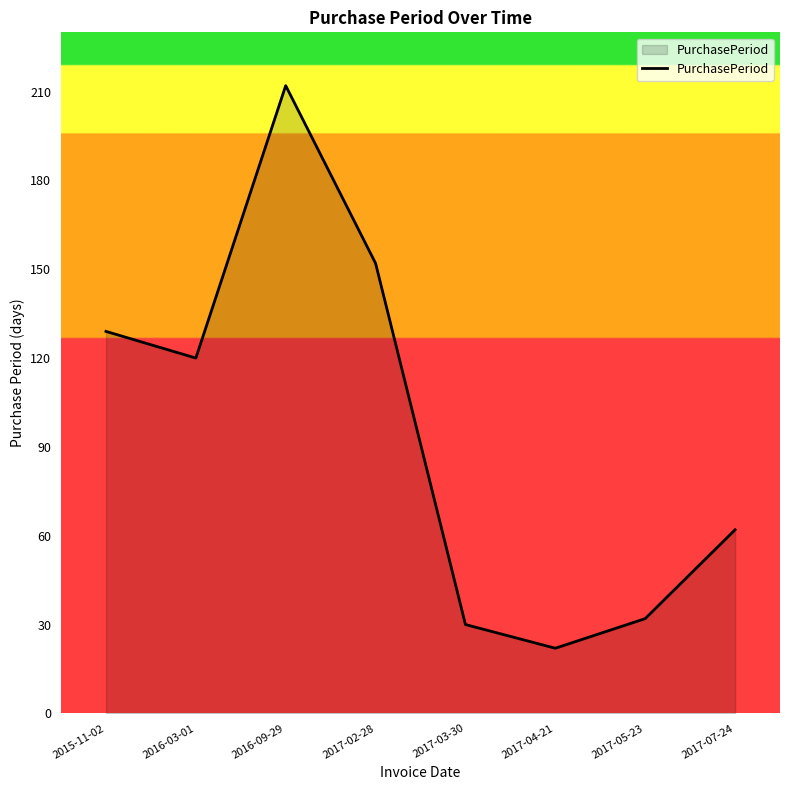

Reading left to right, list all the values displayed in this chart.

129	120	212	152	30	22	32	62